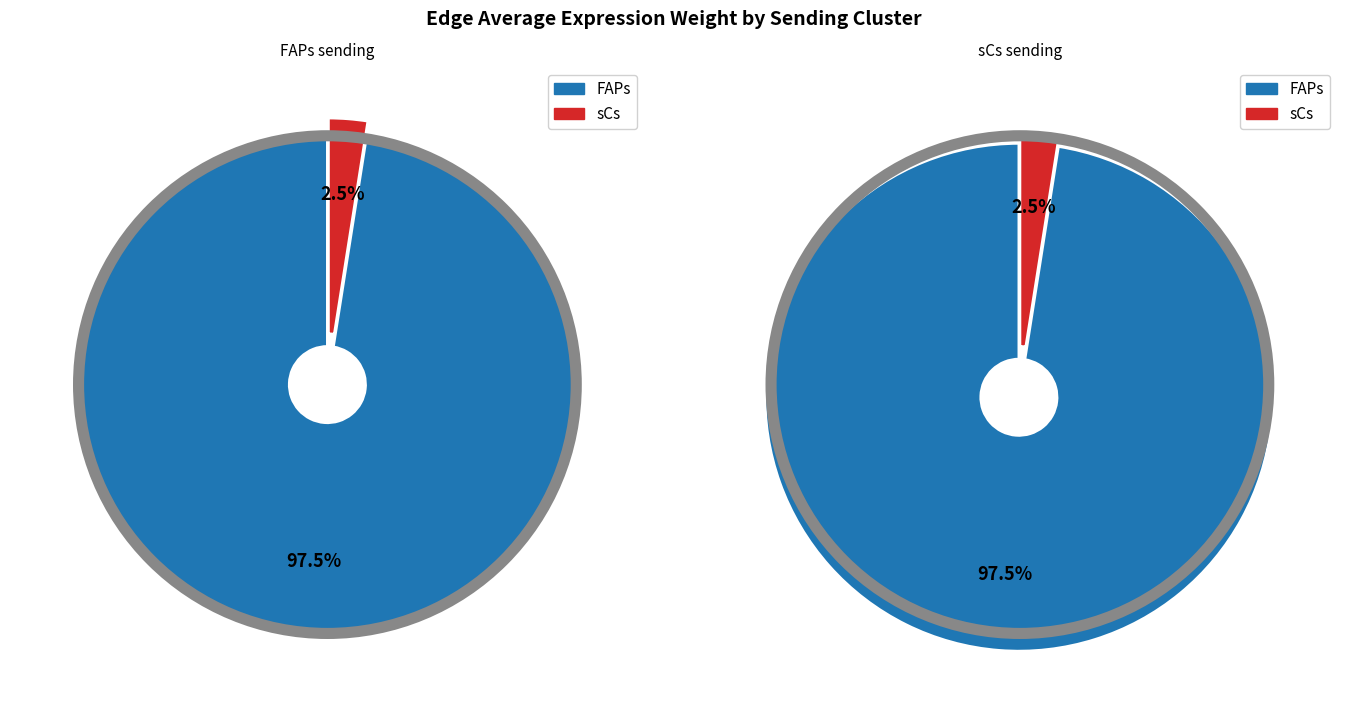

What percentage is the sCs->FAPs slice, to the nearest percent?

2%